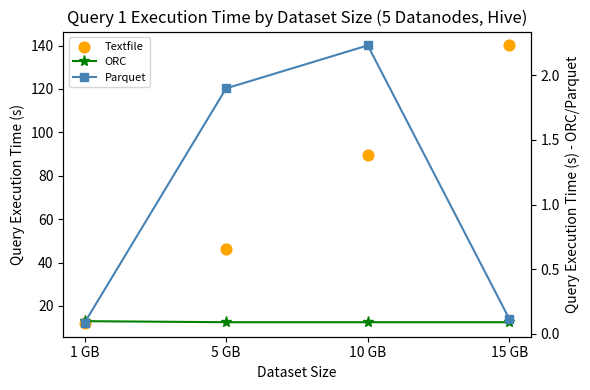

At how many categories does at least one series exceed 14?

3